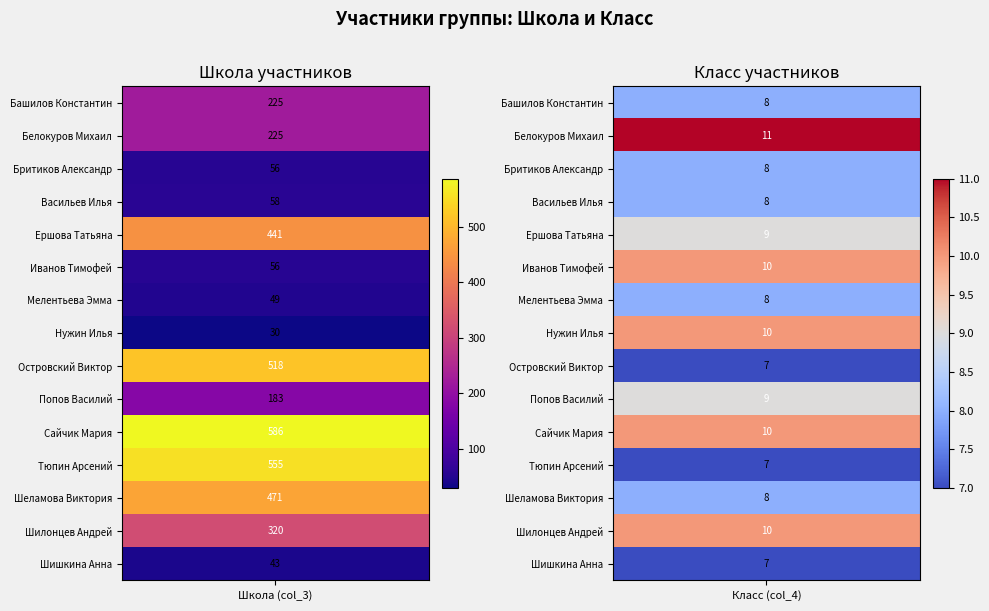

Rank the series at 1 from highest to lowest value.

Белокуров Михаил, Иванов Тимофей, Нужин Илья, Сайчик Мария, Шилонцев Андрей, Ершова Татьяна, Попов Василий, Башилов Константин, Бритиков Александр, Васильев Илья, Мелентьева Эмма, Шеламова Виктория, Островский Виктор, Тюпин Арсений, Шишкина Анна